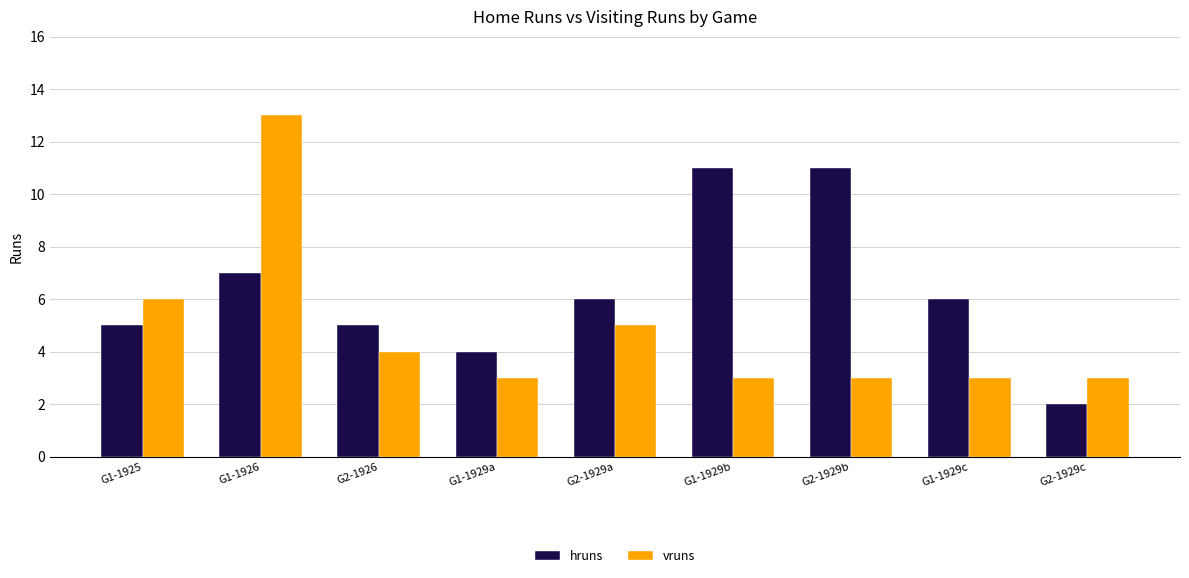

What is the smallest value displayed?

2